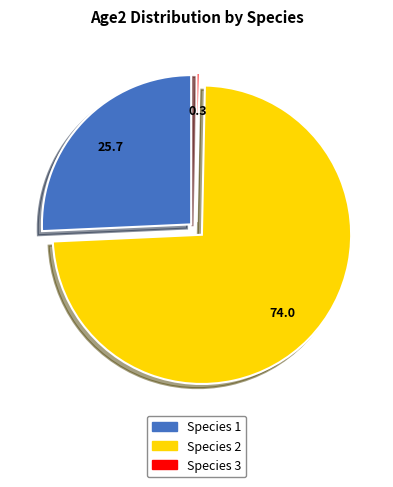

Do Species 1 and Species 3 together represent more than half of the pie?

No